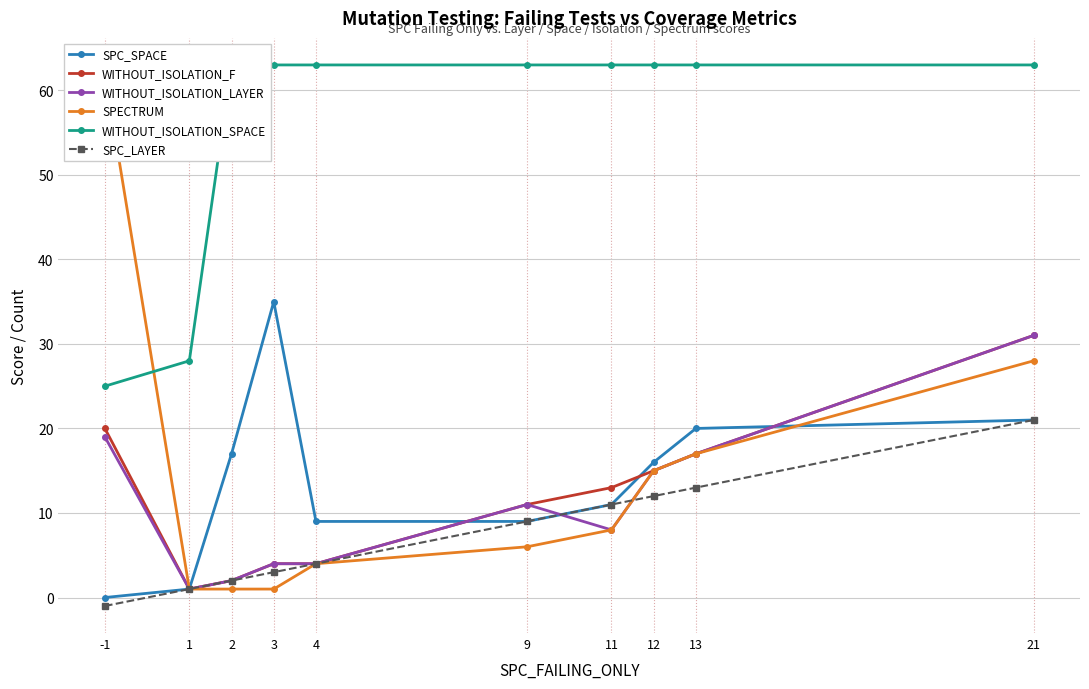

Is it true that SPECTRUM equals 4 at 4?

True